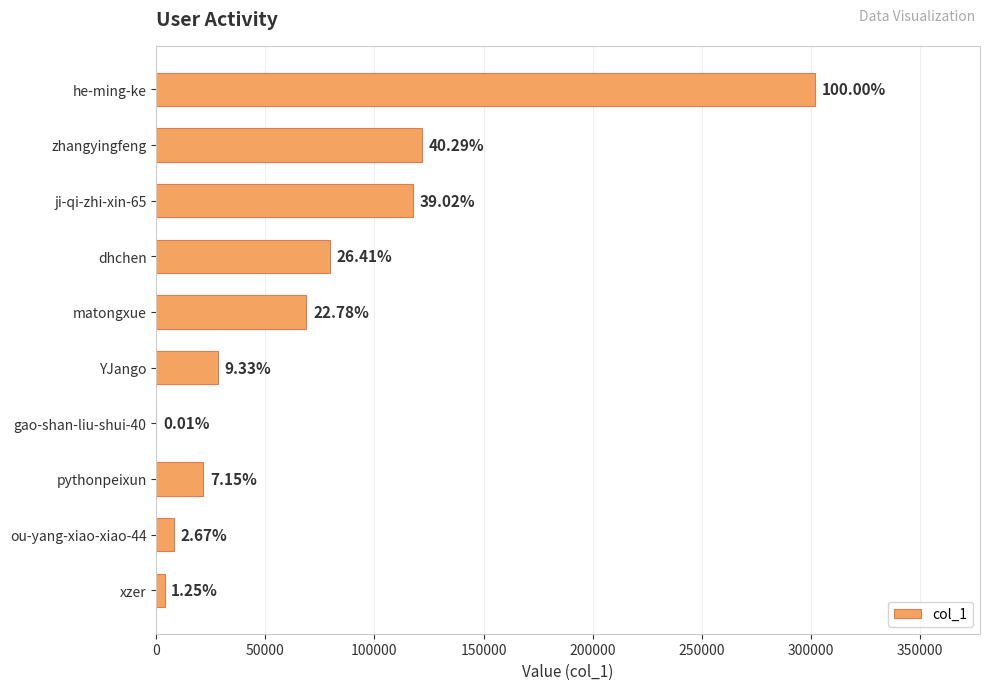

What is the average value?

75188